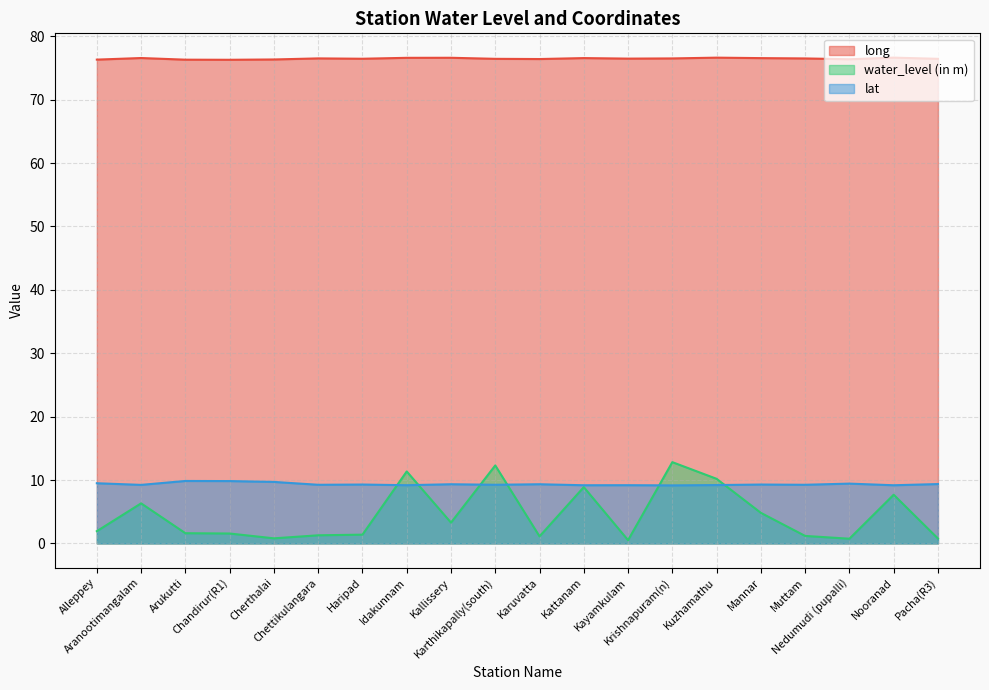

What value does the lat series have at Aranootimangalam?

9.2